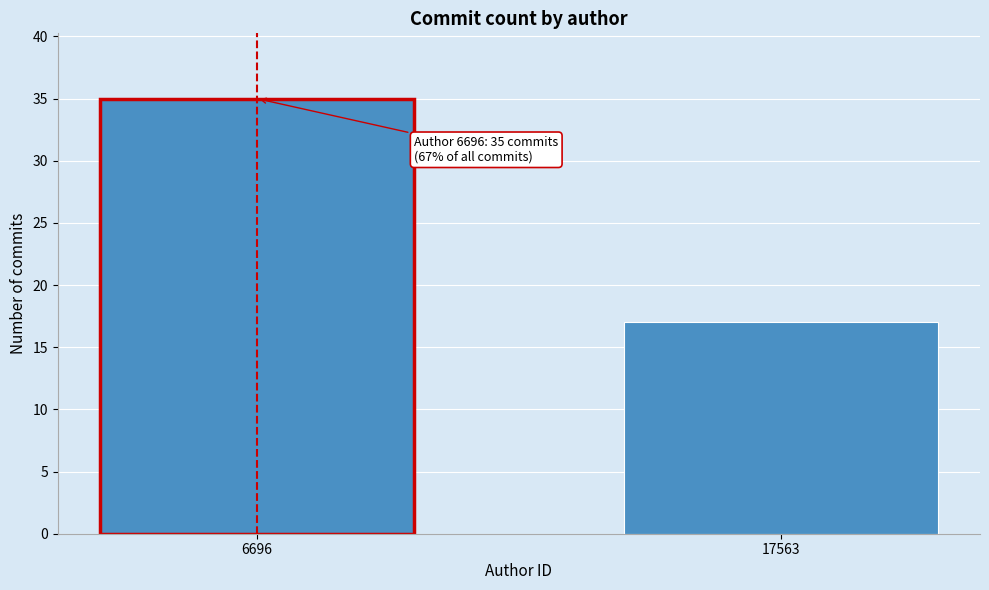

Reading left to right, transcribe all the data shown in this chart.

35	17